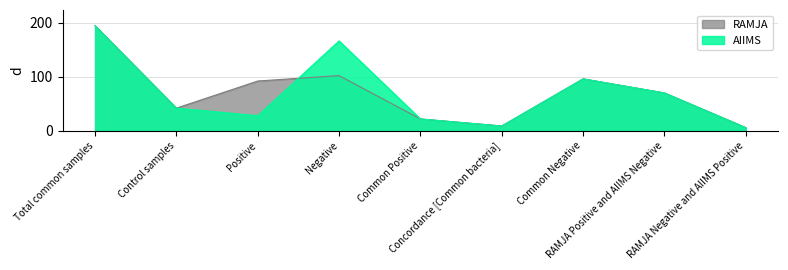

Where is the first local minimum for AIIMS?

Positive